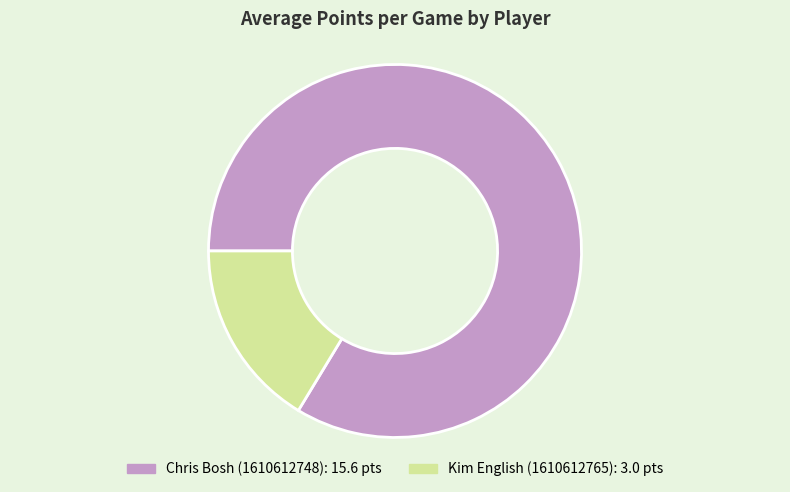

Rank the categories by value from lowest to highest.

Kim English (1610612765), Chris Bosh (1610612748)